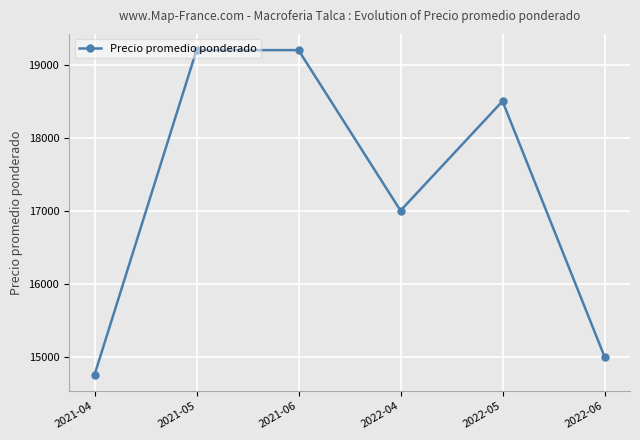

Approximately how many times larger is the value at 2021-04 compared to 2021-06?

0.8